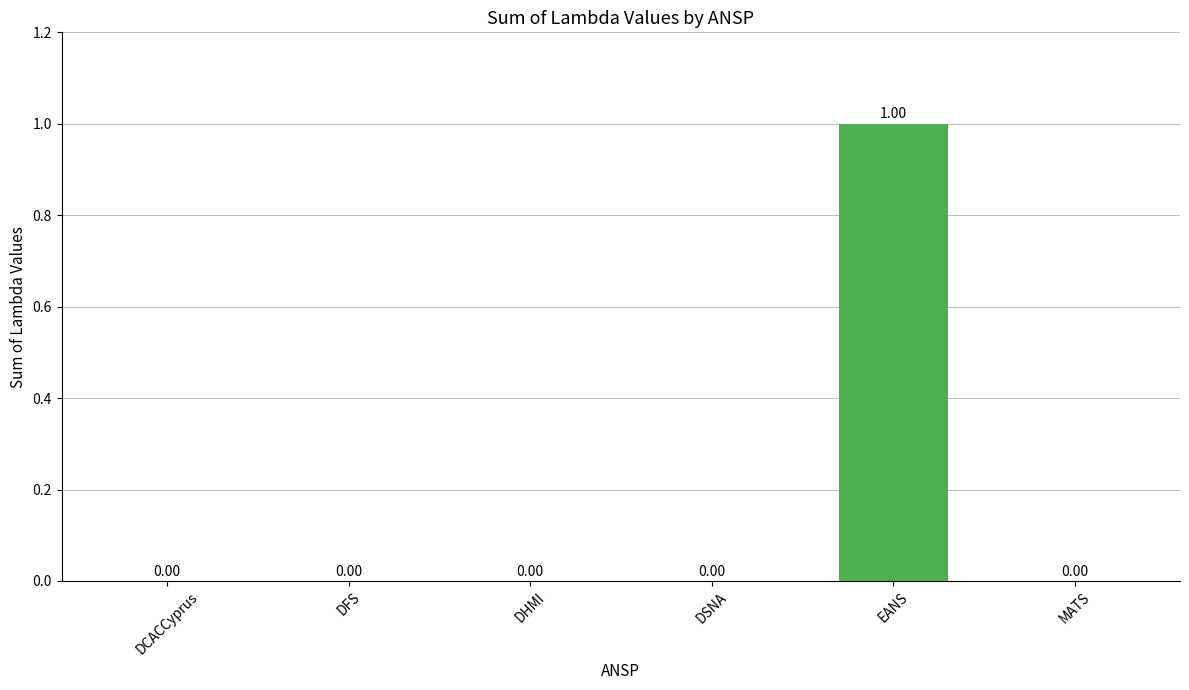

What is the label of the 1st bar from the left?

DCACCyprus